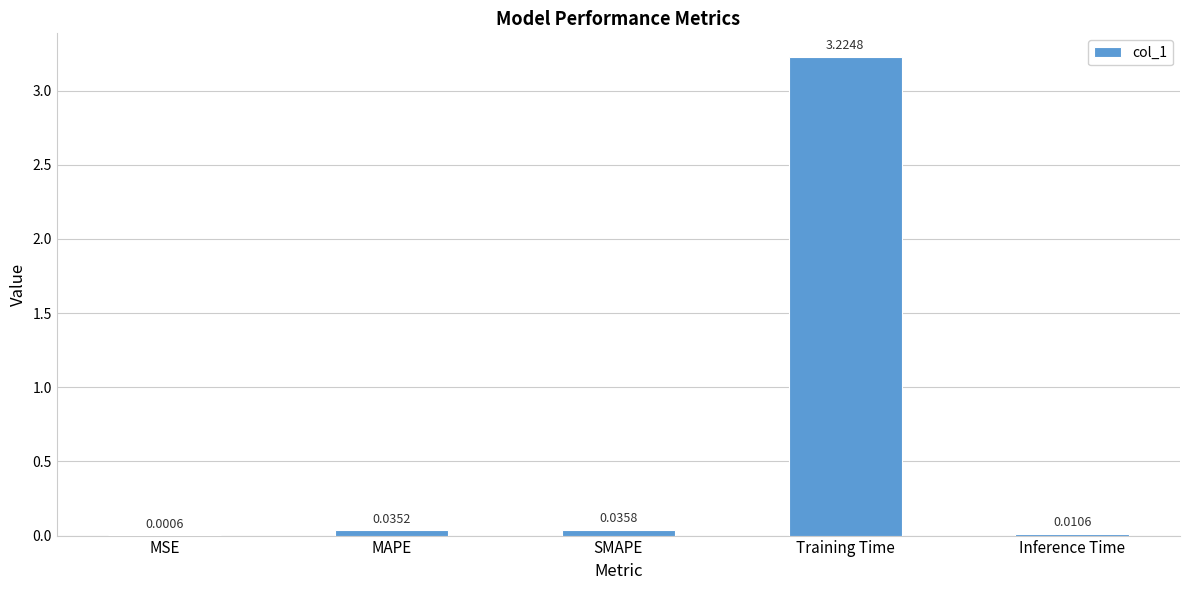

Which label corresponds to the largest value in the chart?

Training Time